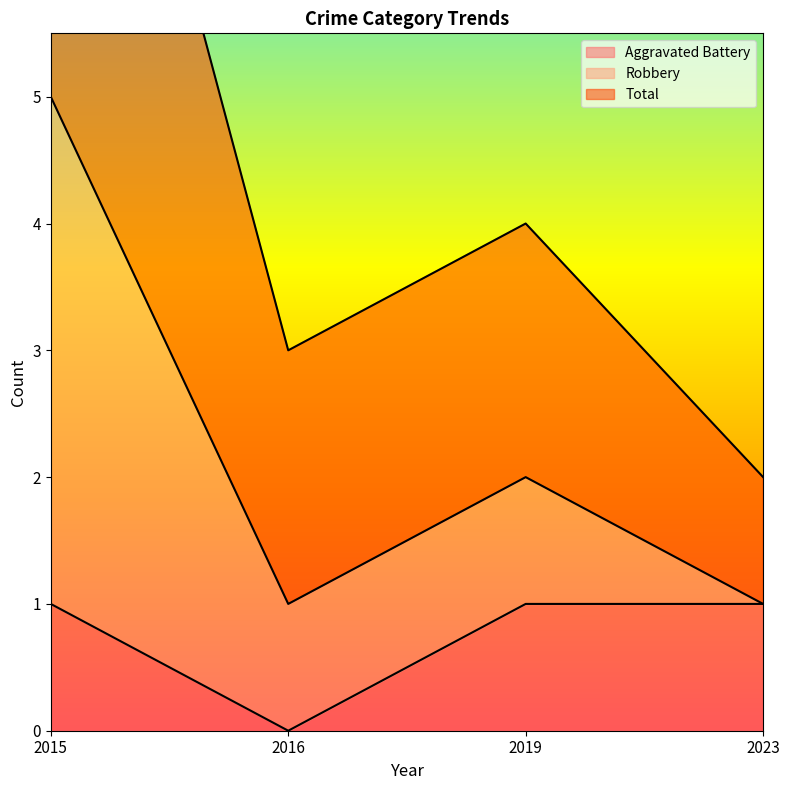

Does the chart have visible grid lines?

No